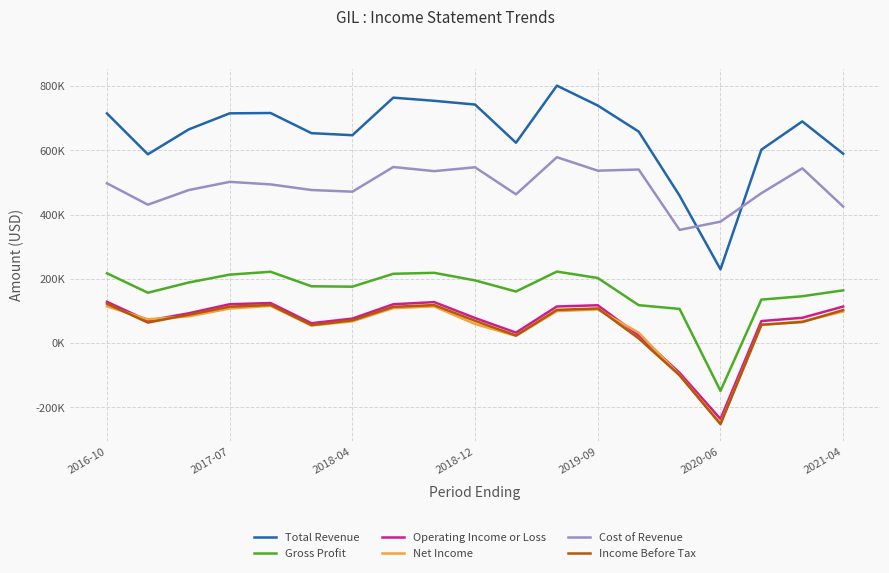

Does the chart display data point markers on the line(s)?

No